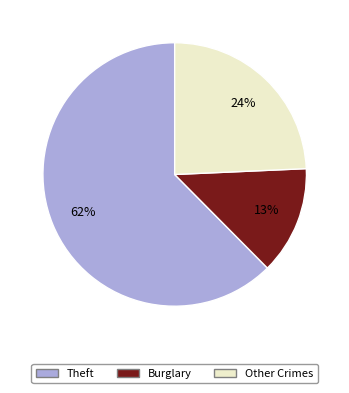

Is there a majority slice in this chart?

Yes